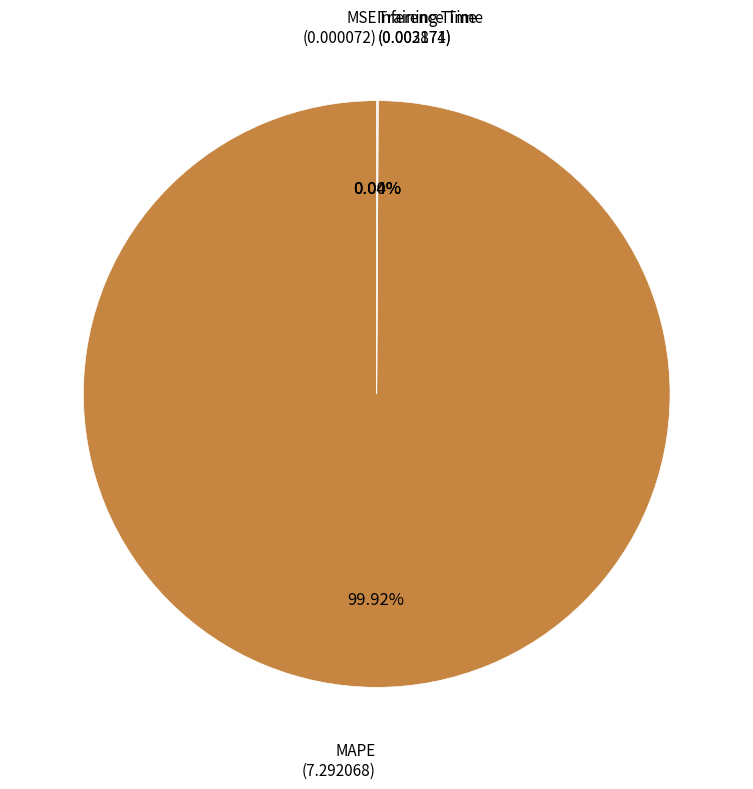

Is there any slice that represents more than half of the pie?

Yes